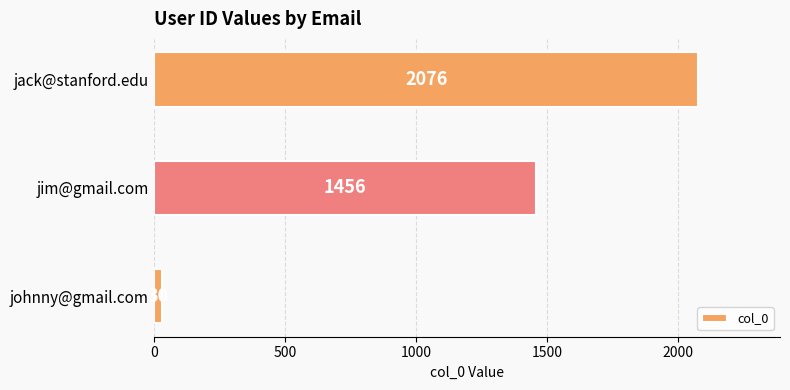

What is the ratio of the value at jim@gmail.com to the value at johnny@gmail.com?

48.5